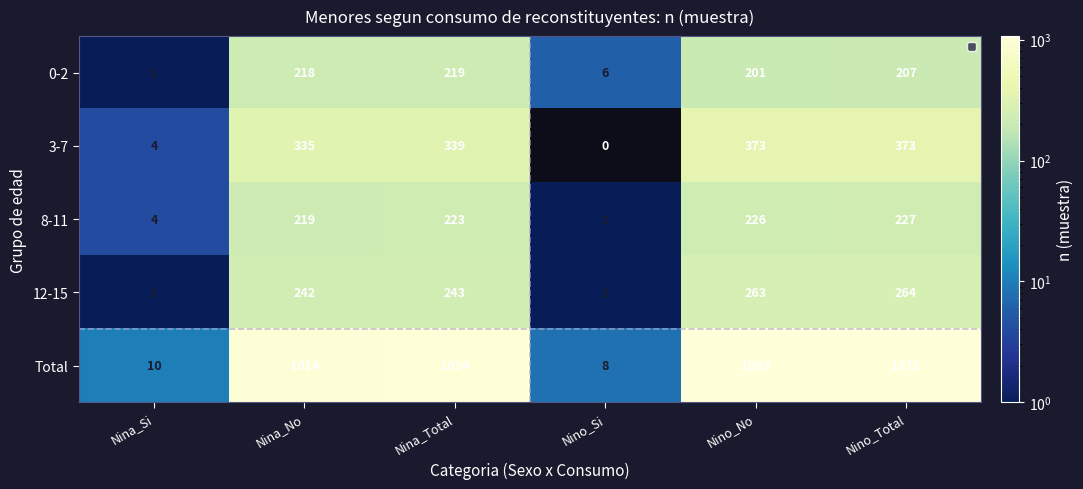

At which category is the sum across all series the highest?

Nino_Total